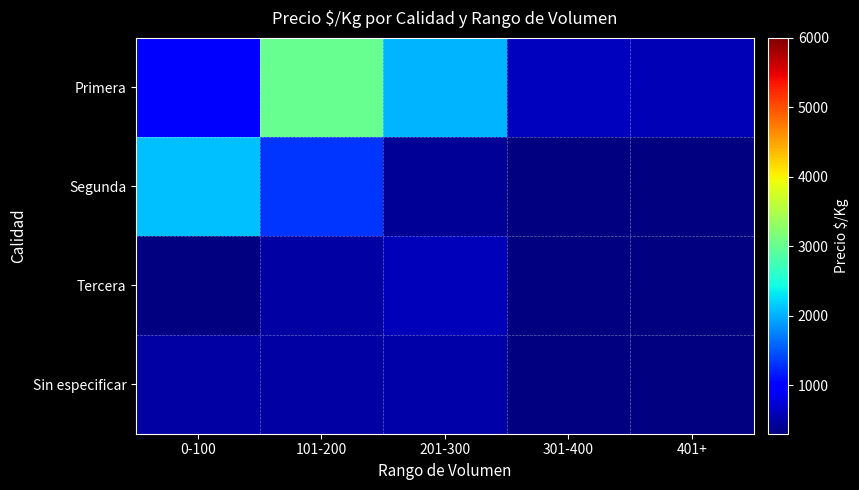

At which label does Primera first exceed 994?

101-200